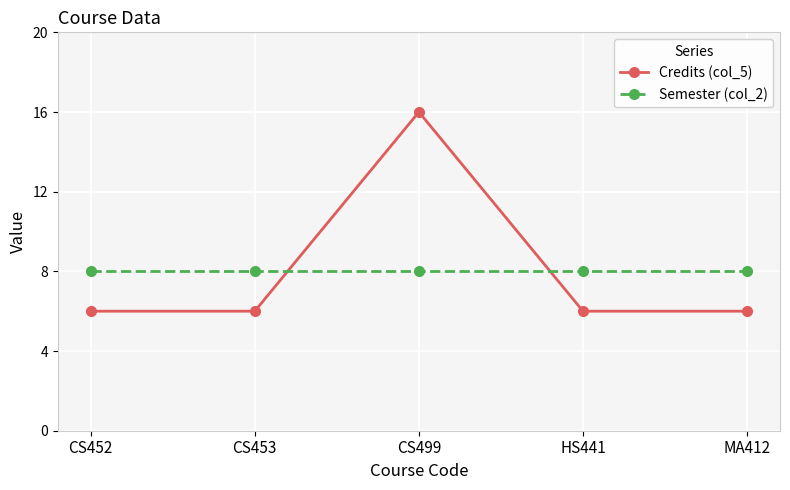

List the series in order of their peak value, highest first.

Credits (col_5), Semester (col_2)